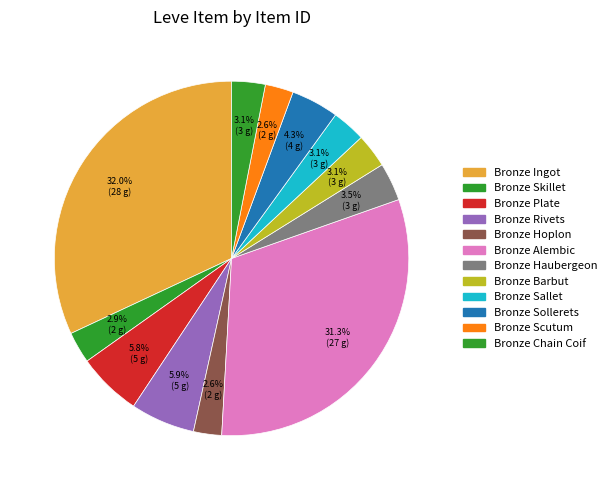

Does Bronze Chain Coif account for over 50% of the chart?

No